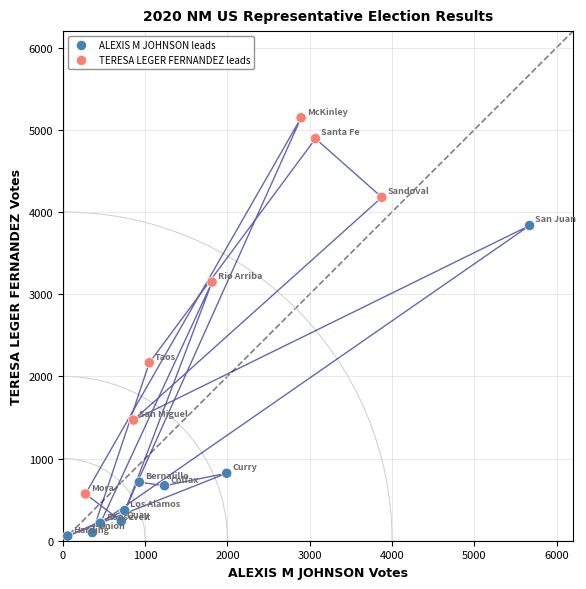

What Y value in the scatter plot is closest to 2601?

2165